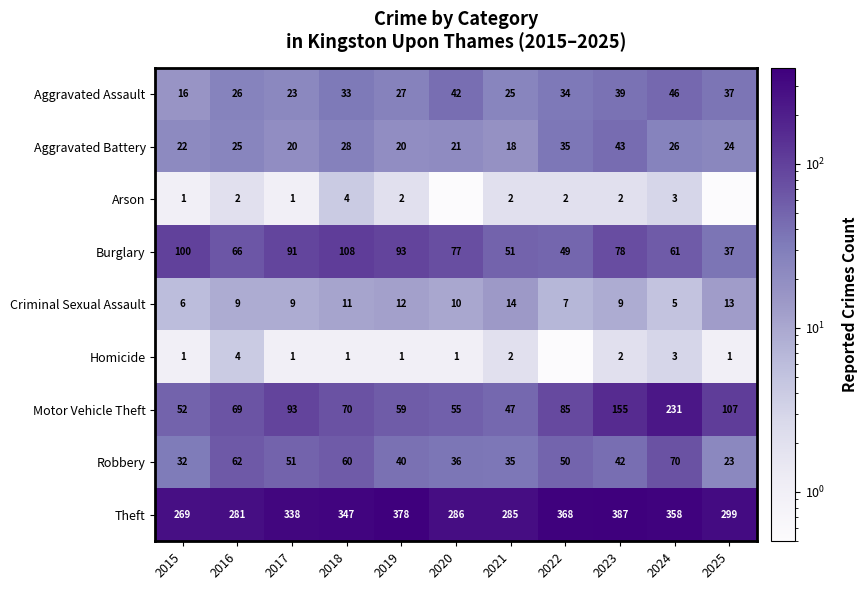

How many data points does each series have?

11